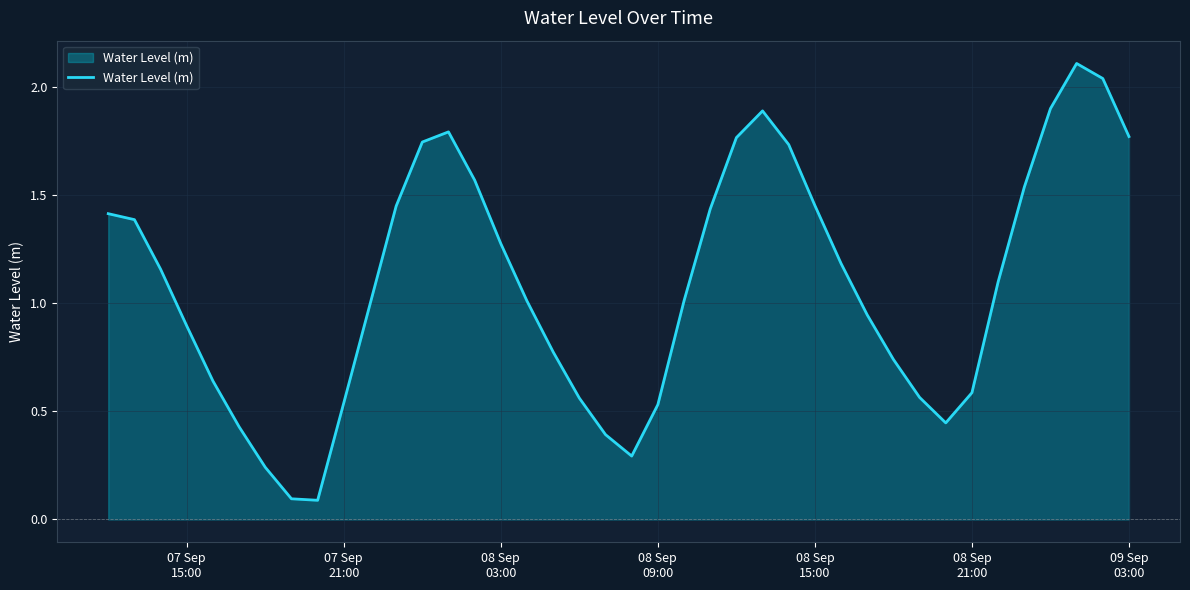

How many lines are shown in the chart?

1